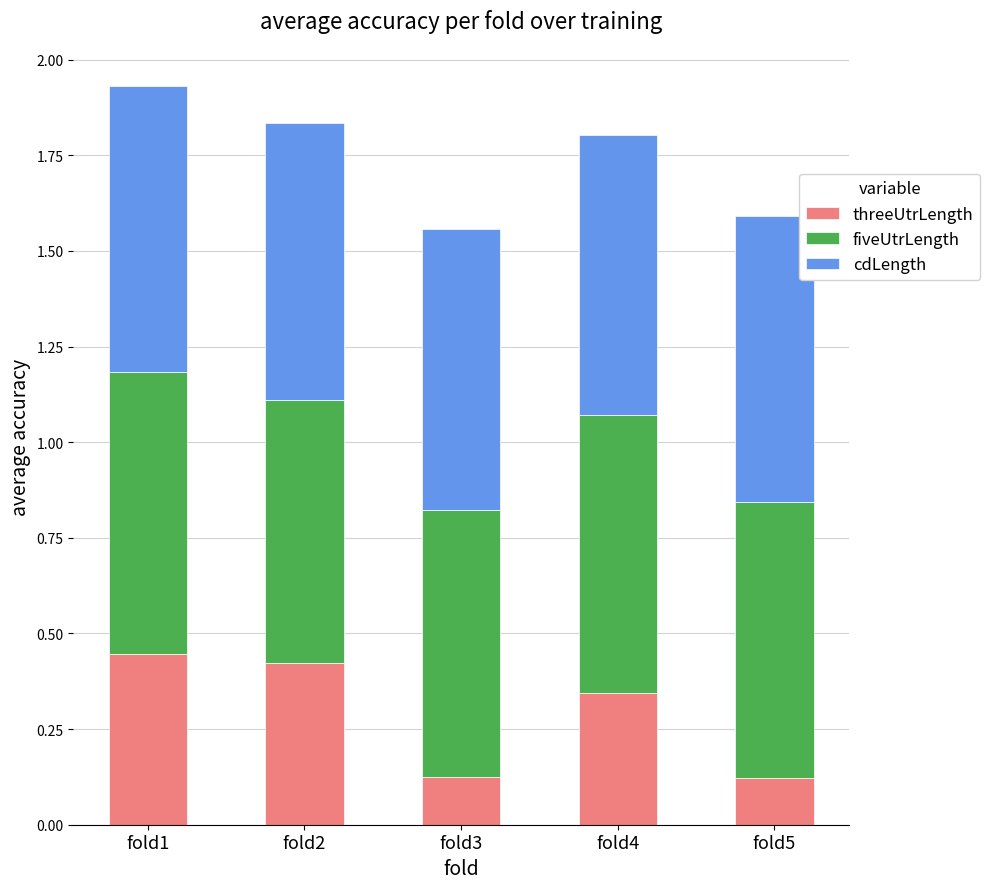

What is the total value across all series at fold5?

1.6